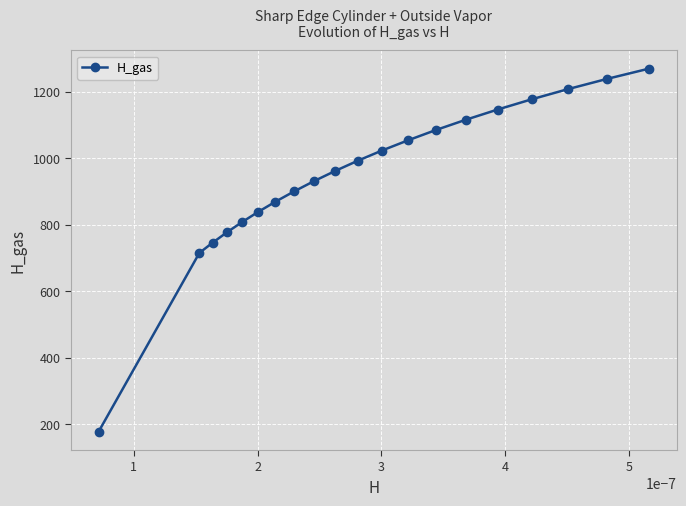

What is the smallest value displayed?

177.1